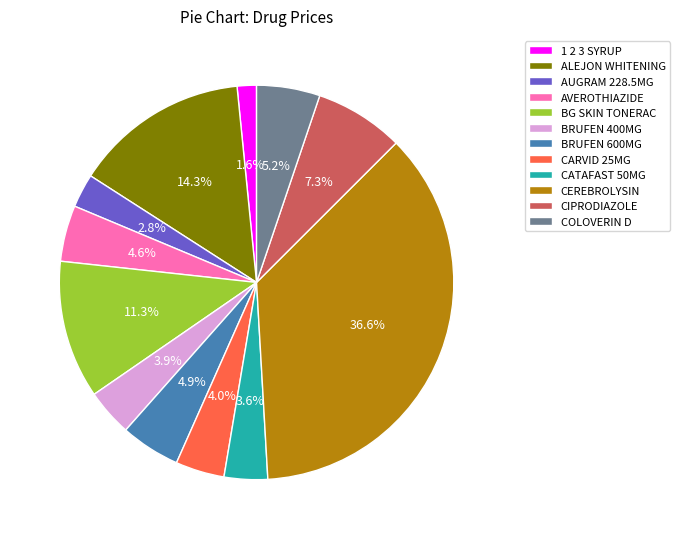

What is the largest slice in the pie chart?

CEREBROLYSIN